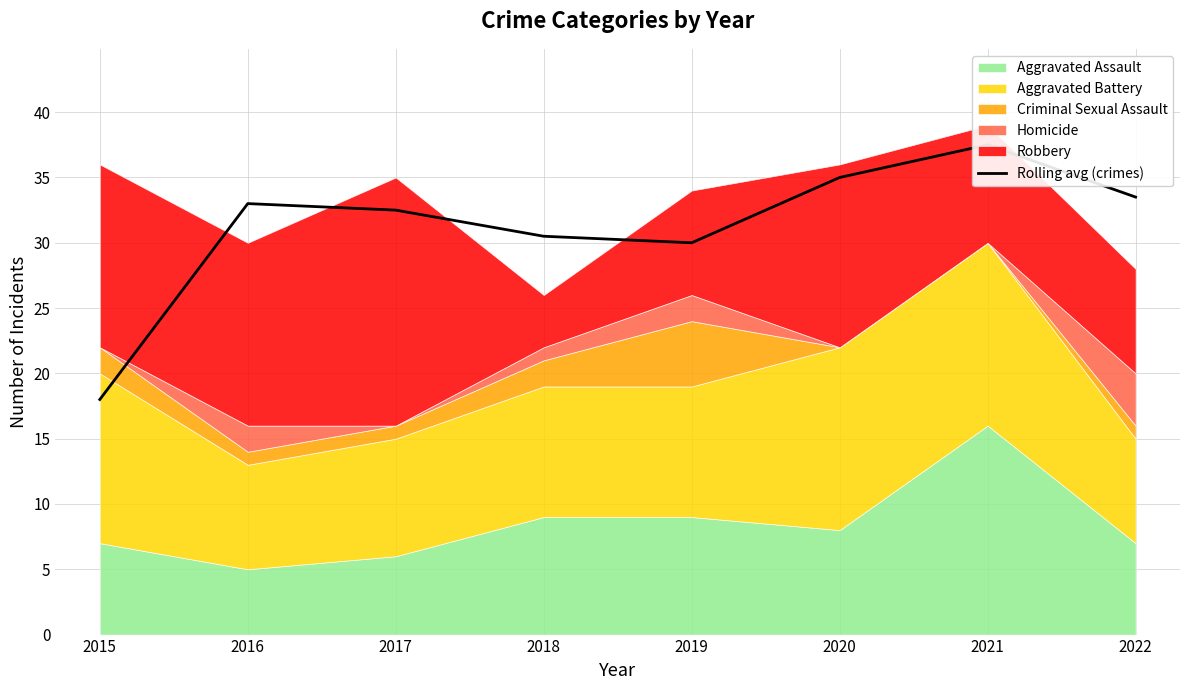

What is the value of the 5th point from the left?

30.0